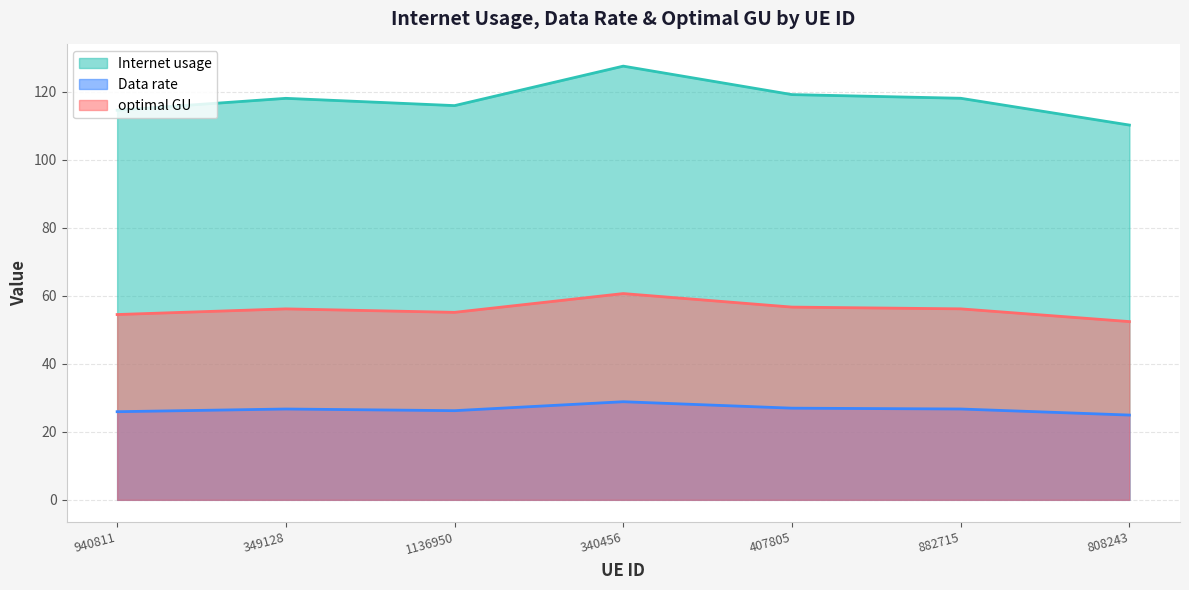

Reading left to right, extract all data points from this chart.

Internet usage: 114.6	118.1	115.9	127.6	119.2	118.1	110.2
Data rate: 25.9	26.7	26.2	28.9	27.0	26.7	24.9
optimal GU: 54.5	56.2	55.1	60.7	56.7	56.2	52.4